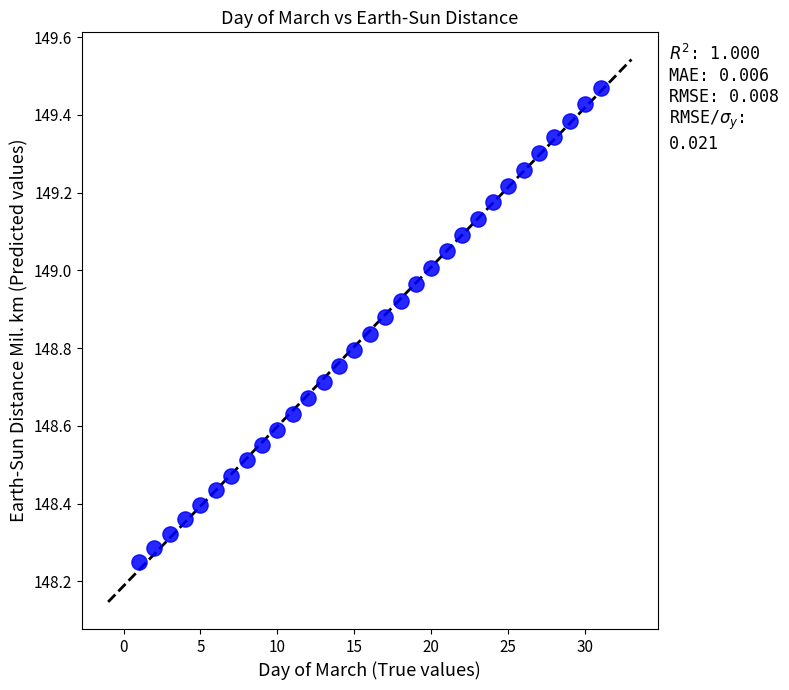

What is the range of Y values (max minus min)?

1.2